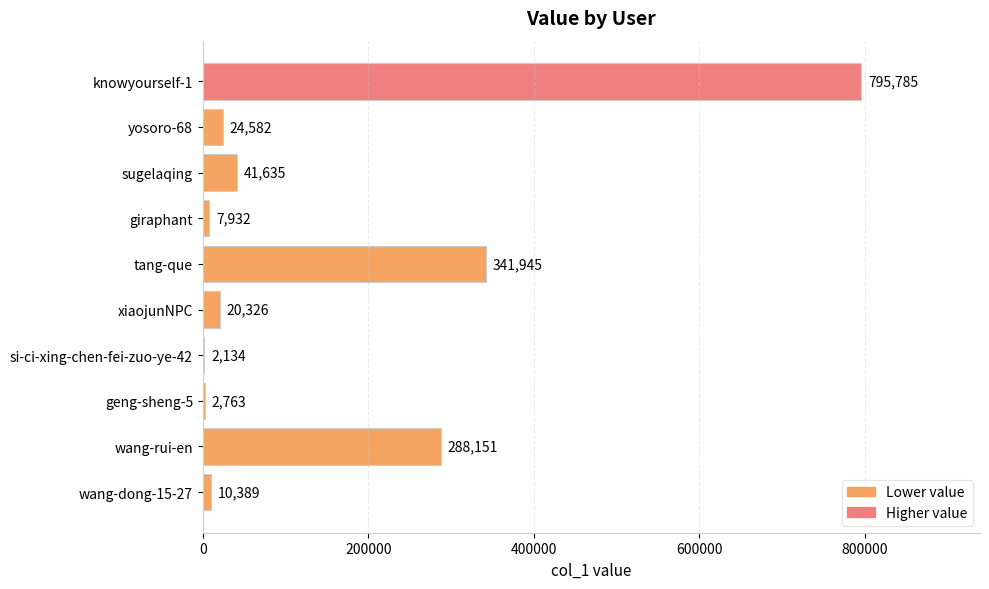

What is the average value?

153564